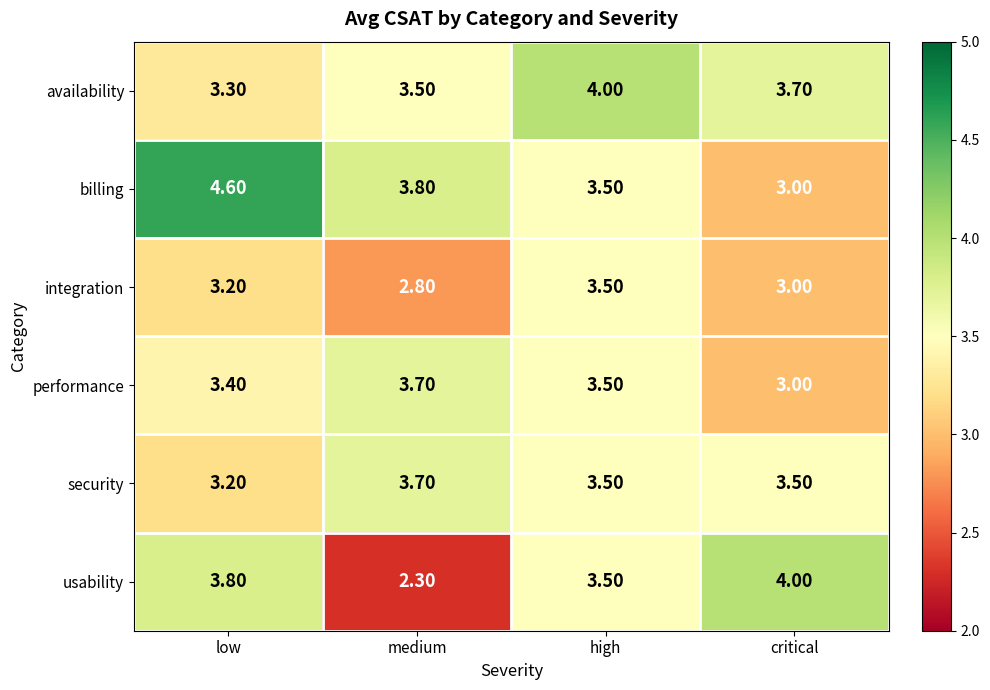

Count the number of data series in this chart.

6